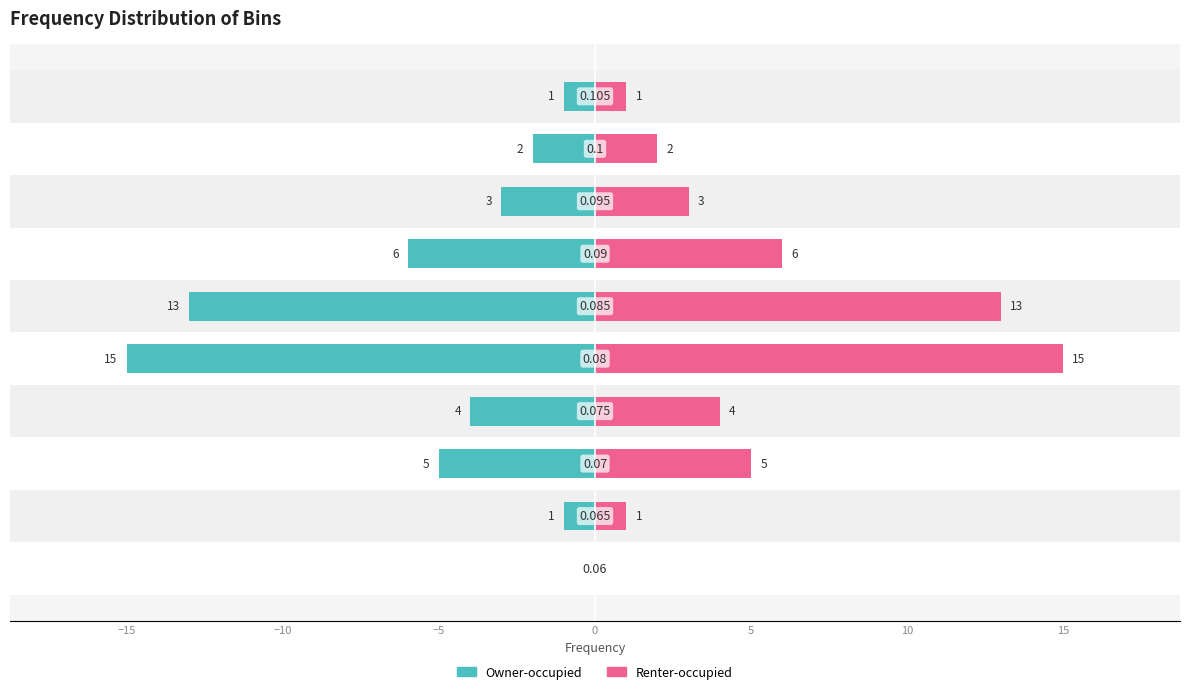

How many categories are shown in the chart?

10